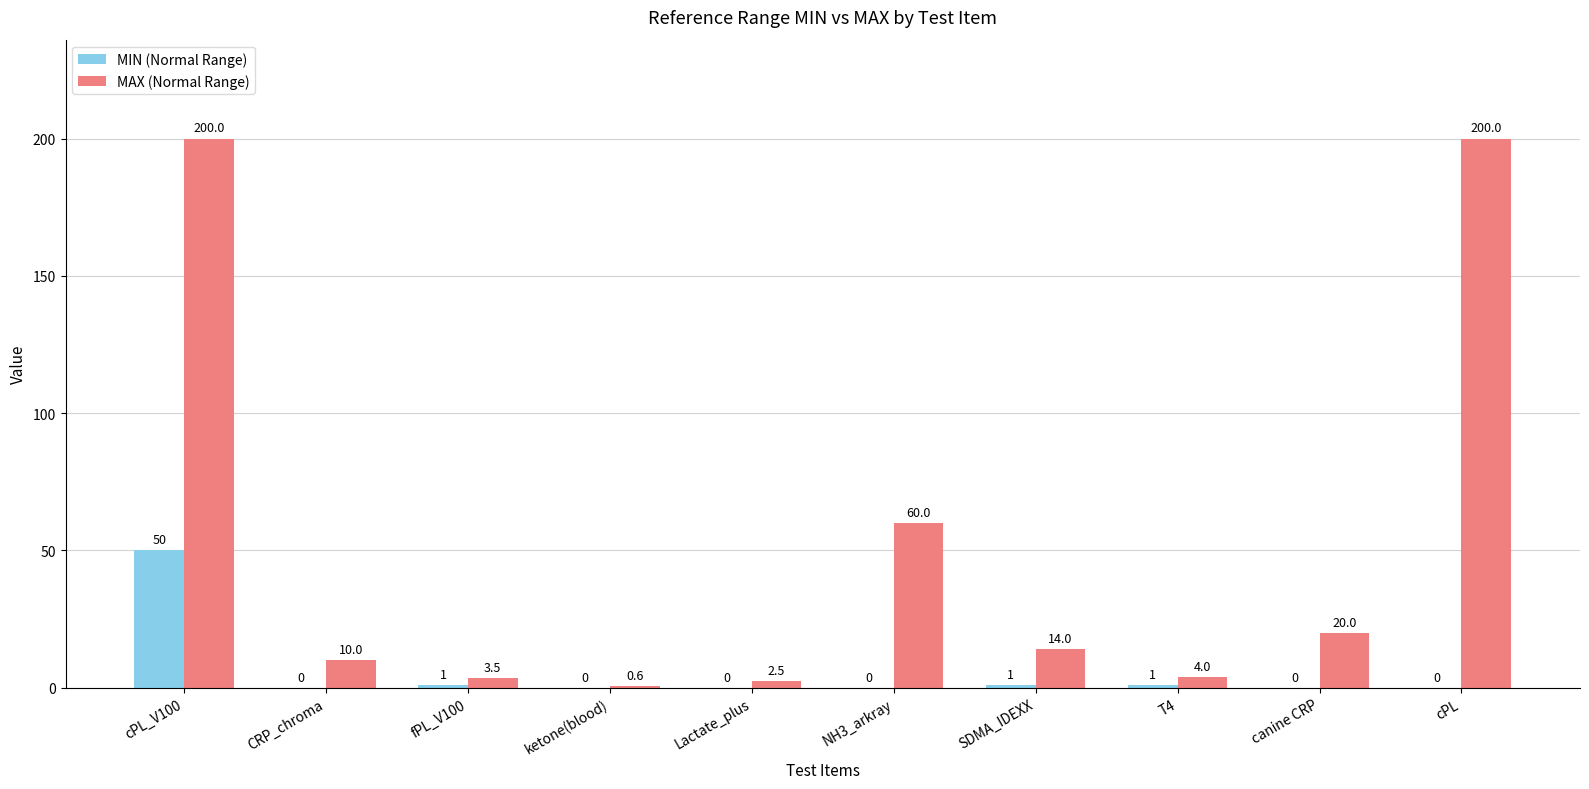

Reading left to right, transcribe all the data shown in this chart.

MIN (Normal Range): cPL_V100=50.0	CRP_chroma=0.0	fPL_V100=1.0	ketone(blood)=0.0	Lactate_plus=0.0	NH3_arkray=0.0	SDMA_IDEXX=1.0	T4=1.0	canine CRP=0.0	cPL=0.0
MAX (Normal Range): cPL_V100=200.0	CRP_chroma=10.0	fPL_V100=3.5	ketone(blood)=0.6	Lactate_plus=2.5	NH3_arkray=60.0	SDMA_IDEXX=14.0	T4=4.0	canine CRP=20.0	cPL=200.0